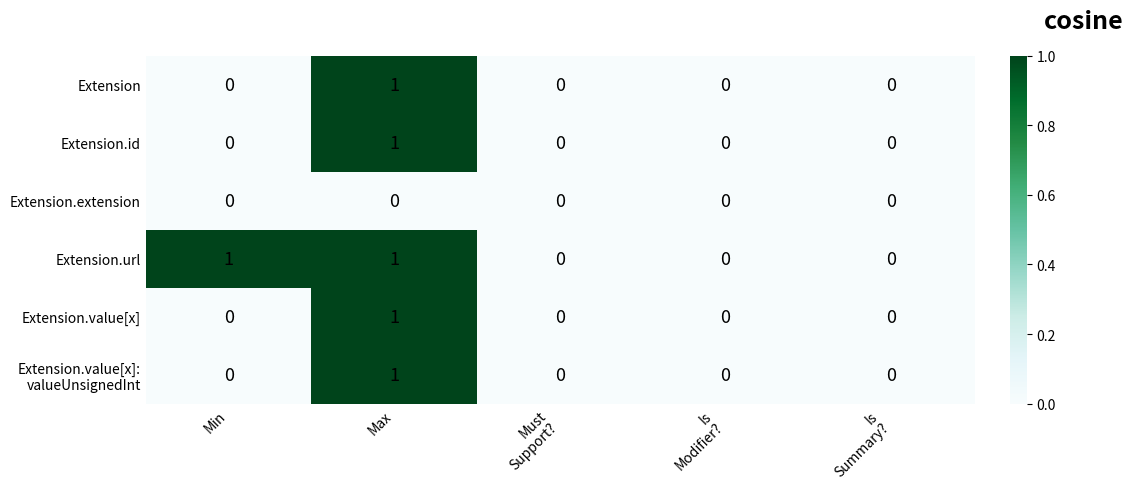

How many Extension.id values are between 0 and 1?

5